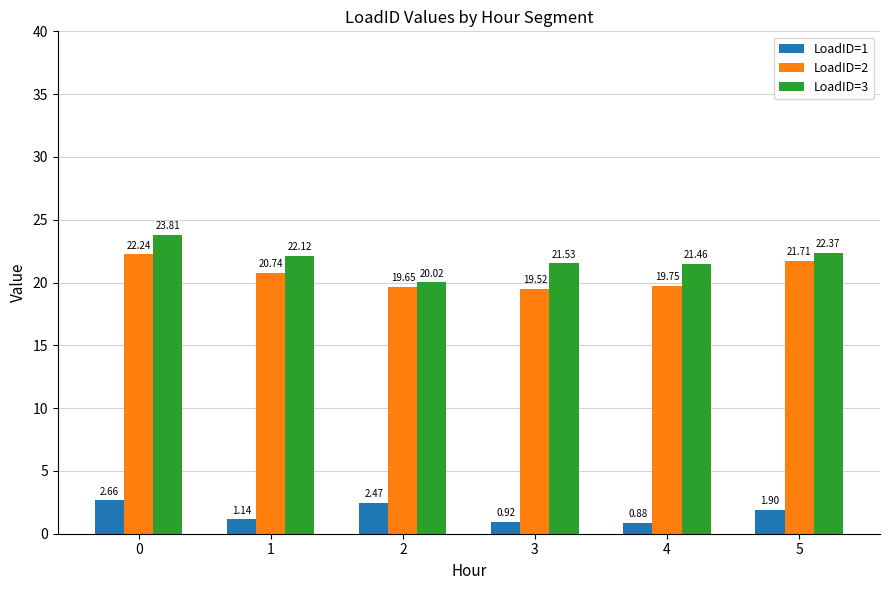

How many data points in LoadID=3 are above 22?

3